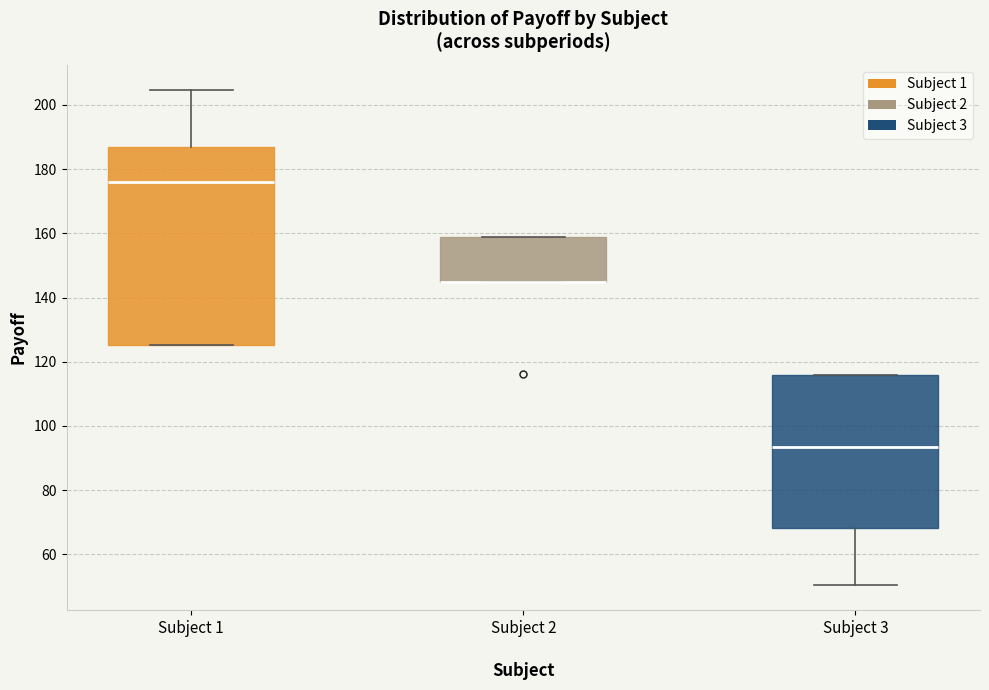

Where does the median line of the box for Subject 1 sit on the y-axis? The values are not printed on the chart, so give them approximately, as read against the axis.

176